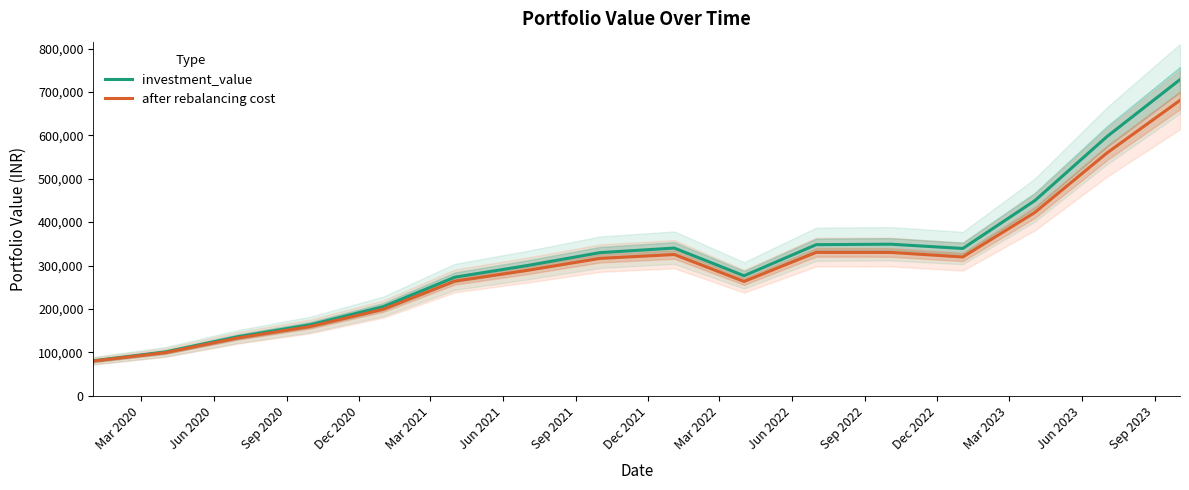

What is the average value of the after rebalancing cost series?

298183.8